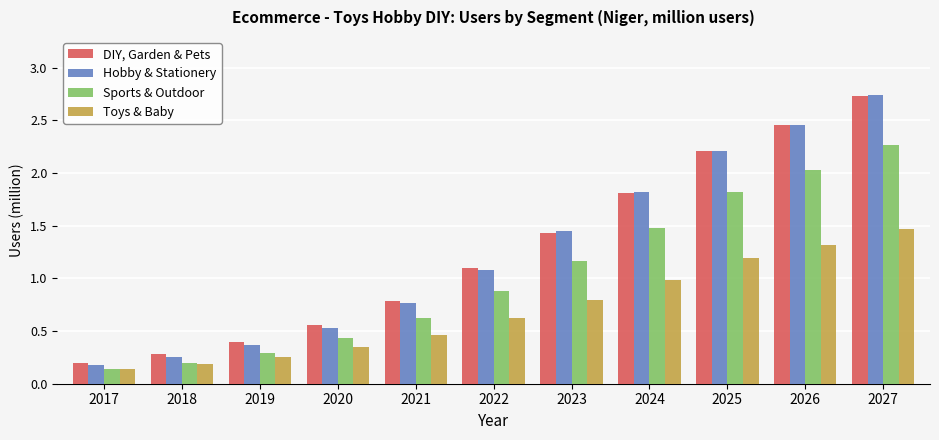

At how many categories does at least one series exceed 0?

11